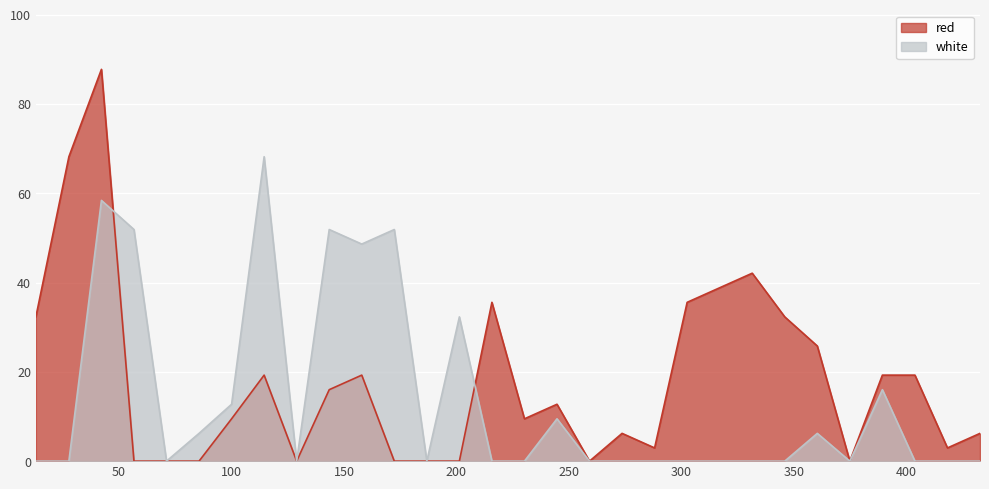

How many series are shown in this chart?

2